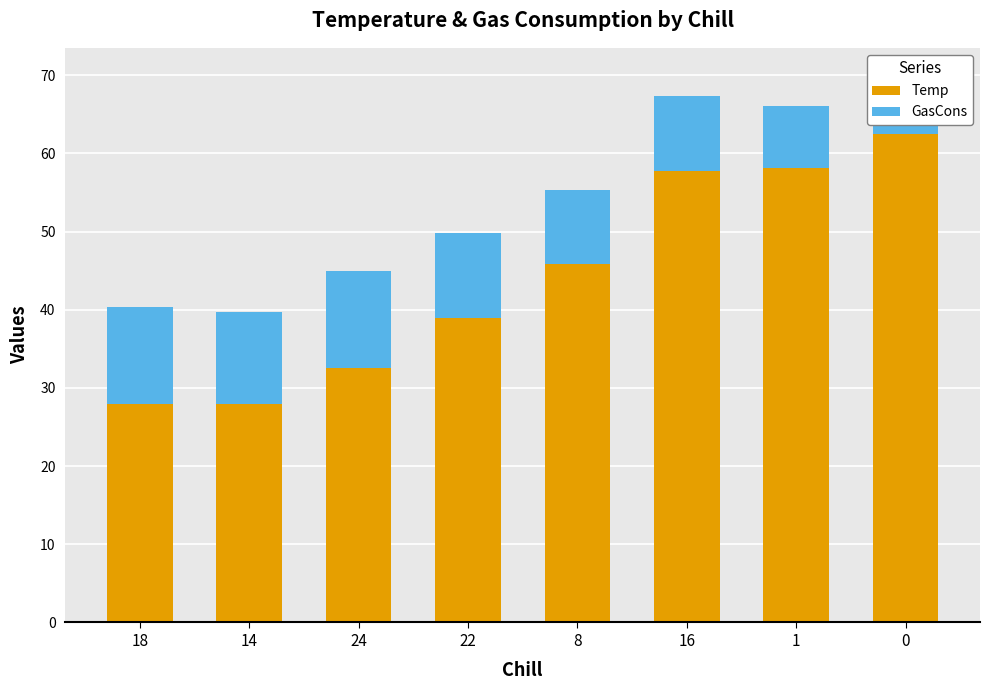

Which series has the largest range (max minus min)?

Temp